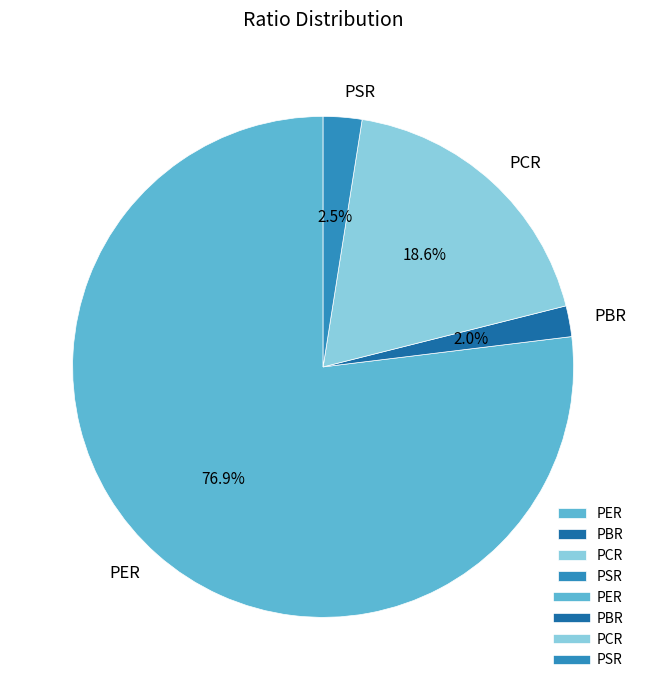

Count the number of slices in the pie.

4